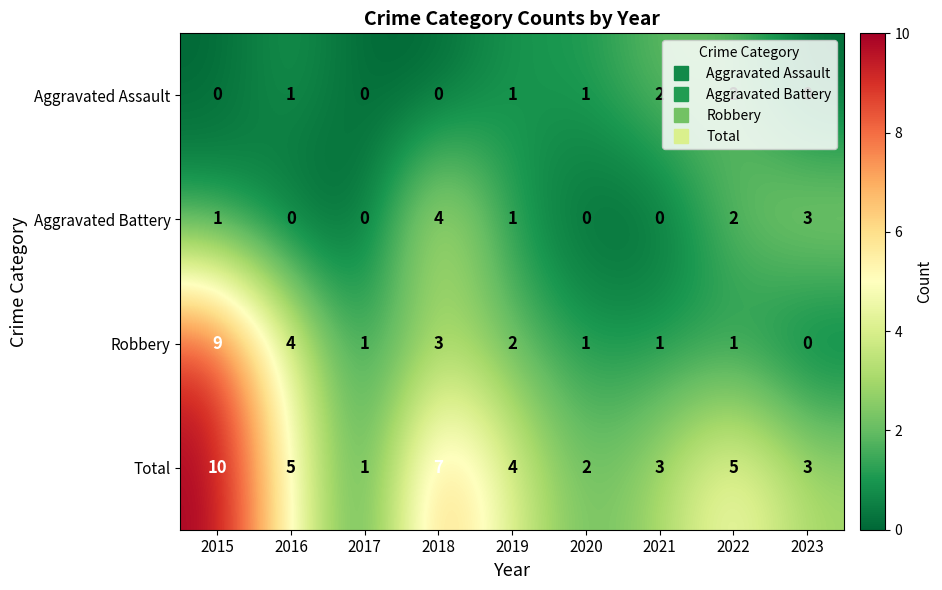

What is the difference between the maximum and second lowest values in the Robbery series?

8